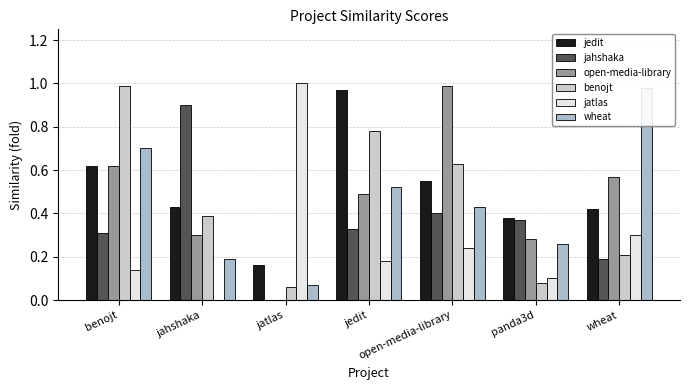

Between jahshaka and wheat, which series saw the biggest shift?

wheat.csv